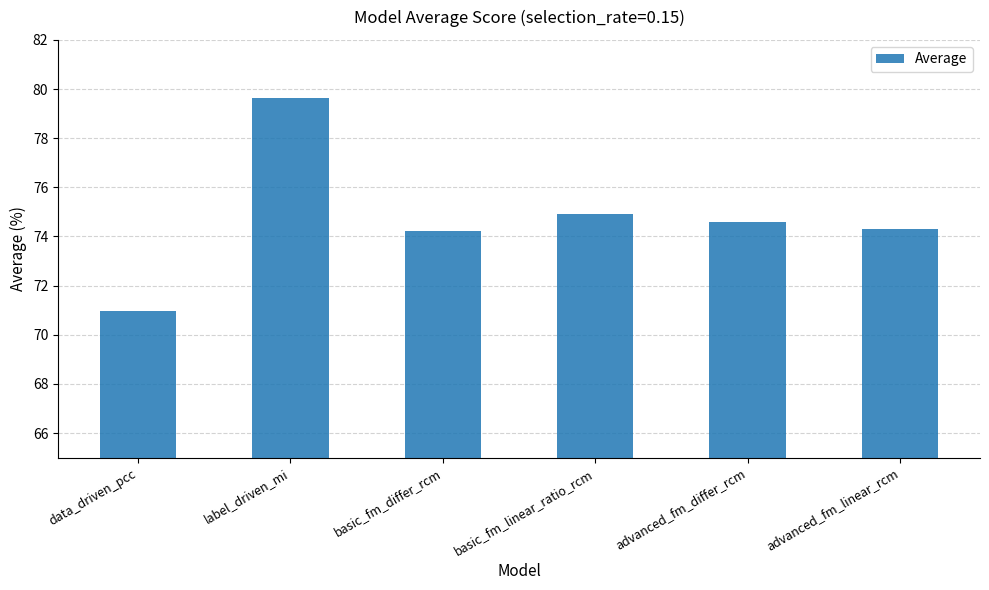

The value at advanced_fm_differ_rcm is 107.8. True or false?

False